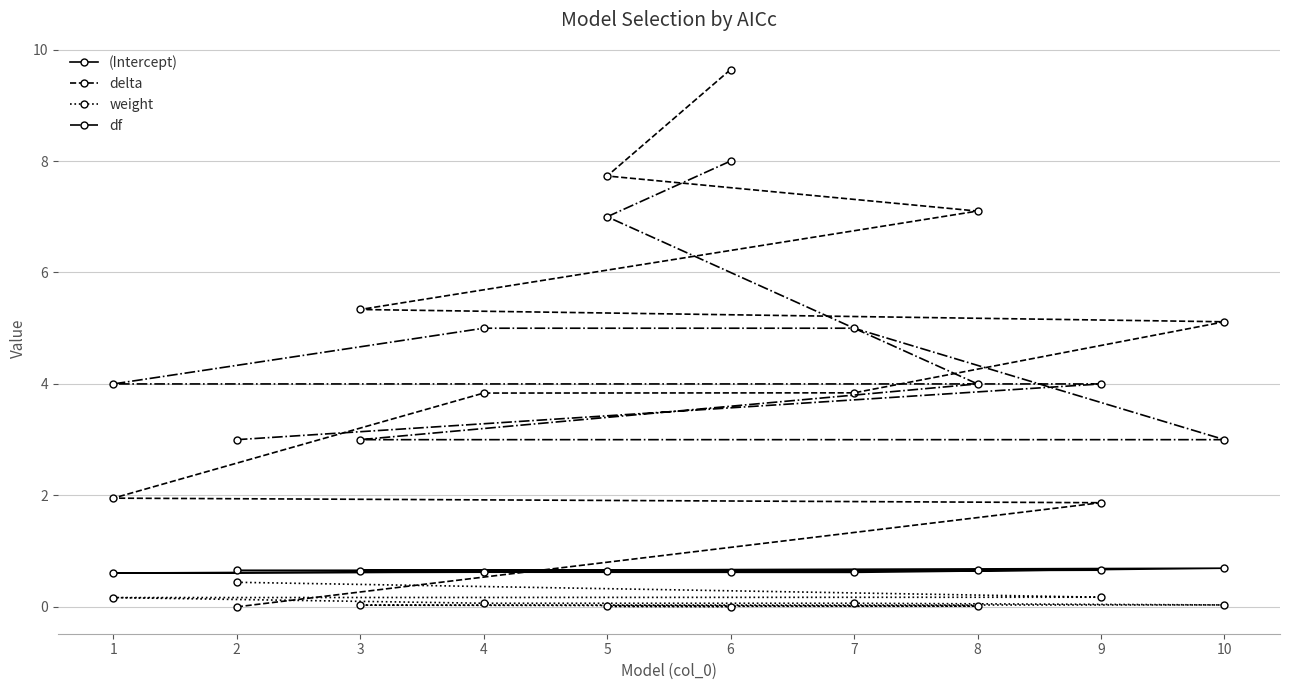

The df series shows 4.0 at 1. True or false?

True